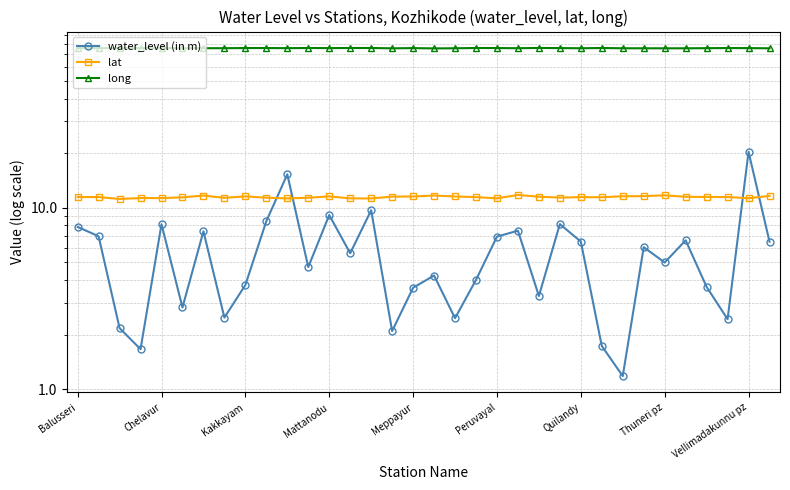

Which series has the largest total across all categories?

long